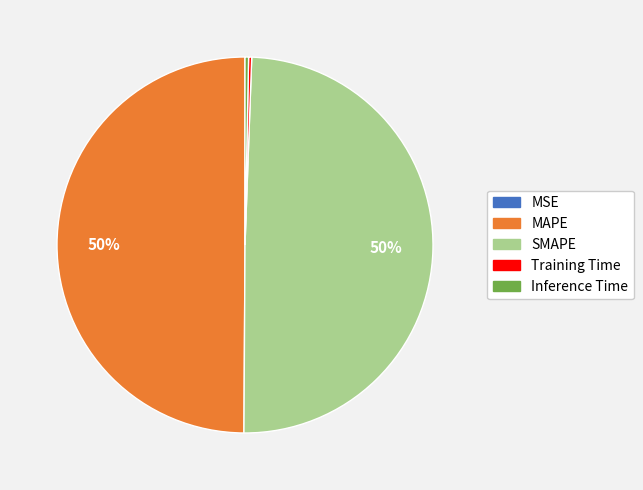

Is it true that Inference Time is 10% of the pie?

False